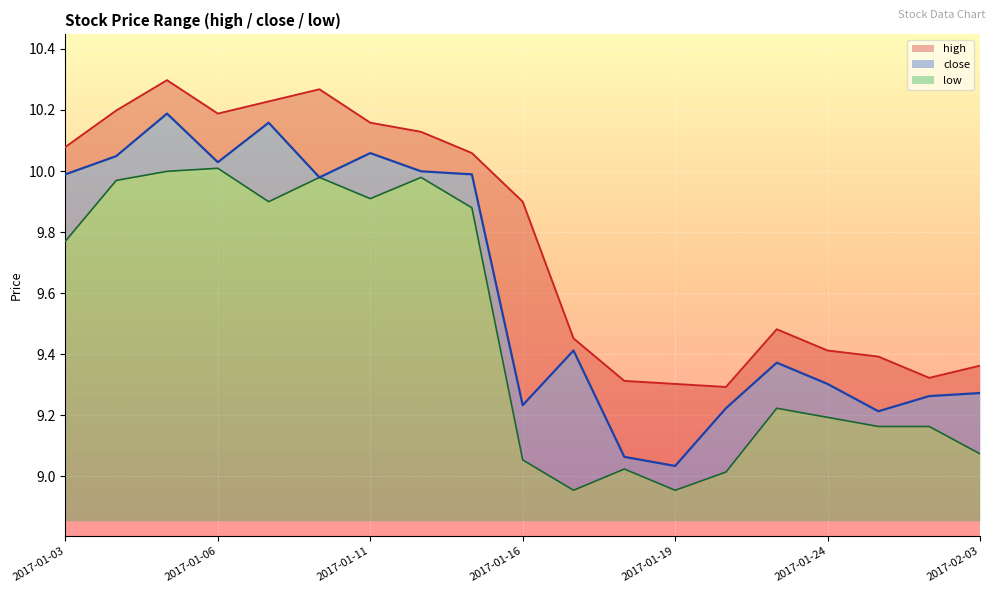

Rank the series by their maximum value, from highest to lowest.

high, close, low